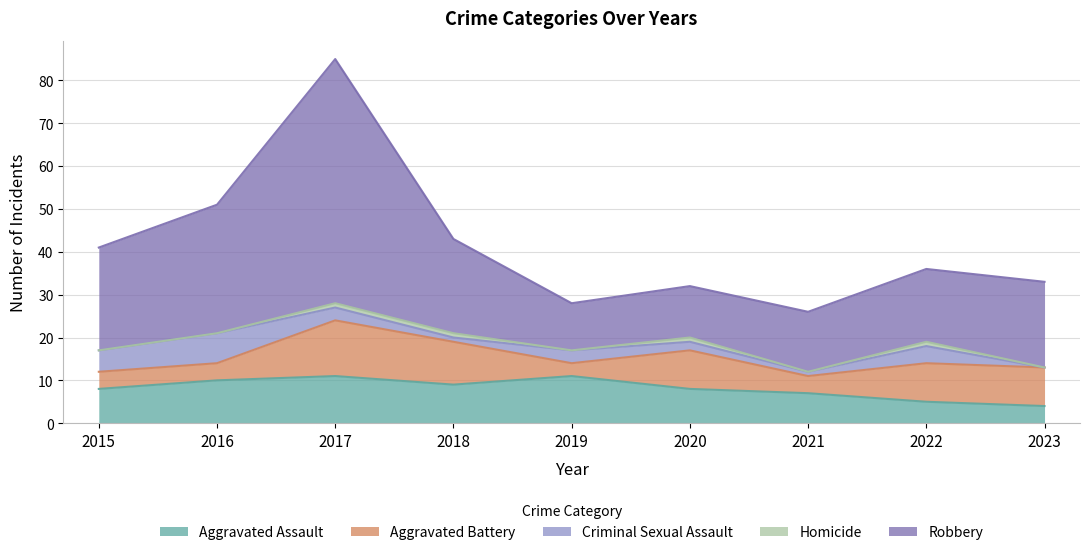

Reading left to right, what are all the values shown in this chart?

Aggravated Assault: 8	10	11	9	11	8	7	5	4
Aggravated Battery: 4	4	13	10	3	9	4	9	9
Criminal Sexual Assault: 5	7	3	1	3	2	1	4	0
Homicide: 0	0	1	1	0	1	0	1	0
Robbery: 24	30	57	22	11	12	14	17	20